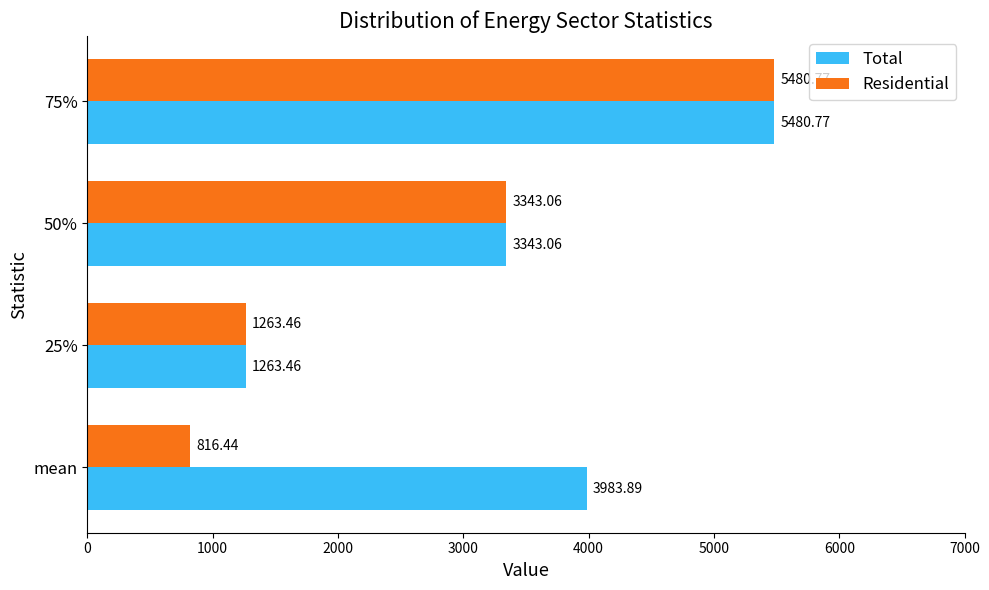

Which series has the largest total across all categories?

Total